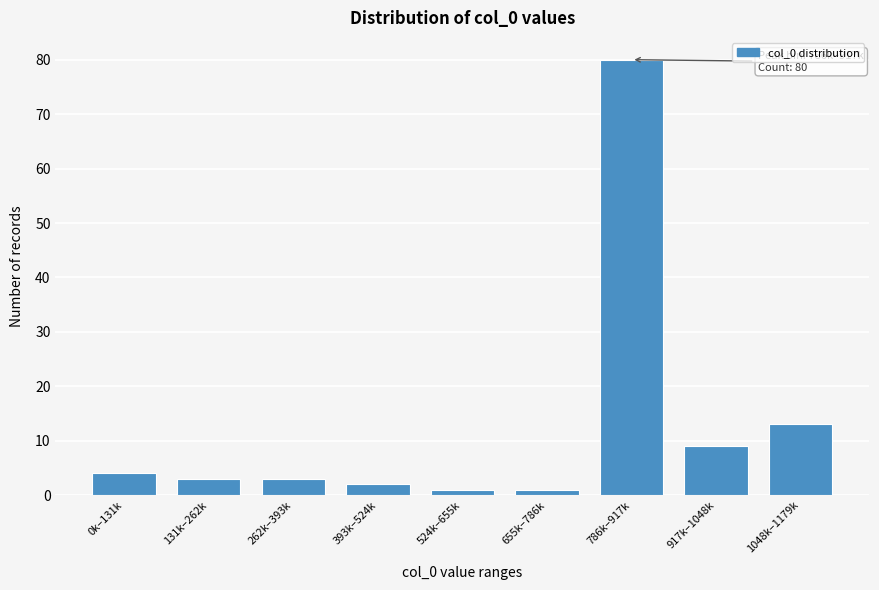

Reading left to right, extract all data points from this chart.

0k–131k=4	131k–262k=3	262k–393k=3	393k–524k=2	524k–655k=1	655k–786k=1	786k–917k=80	917k–1048k=9	1048k–1179k=13